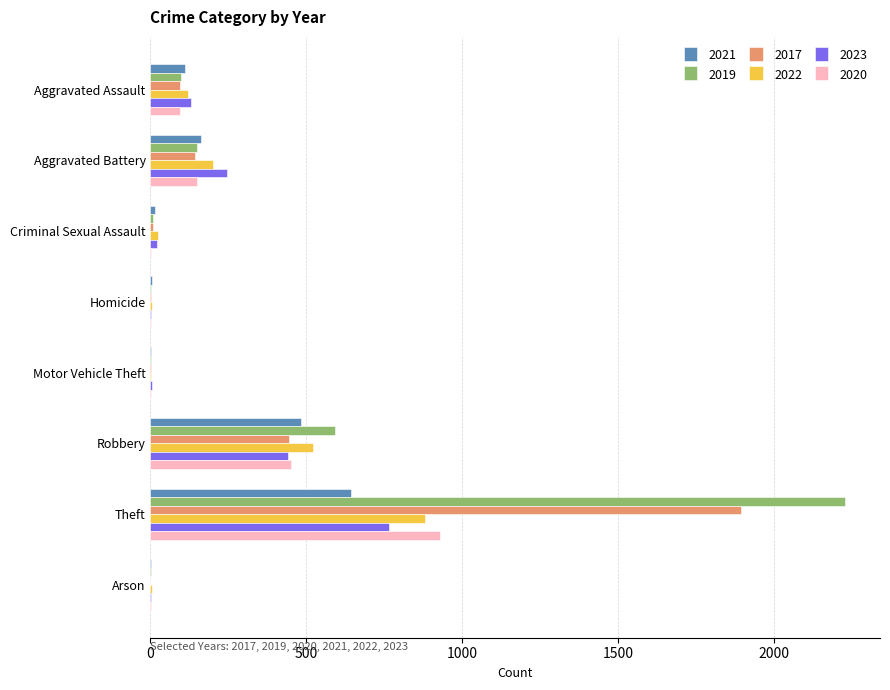

Is the value of 2017 at Motor Vehicle Theft greater than the value of 2022 at Theft?

No